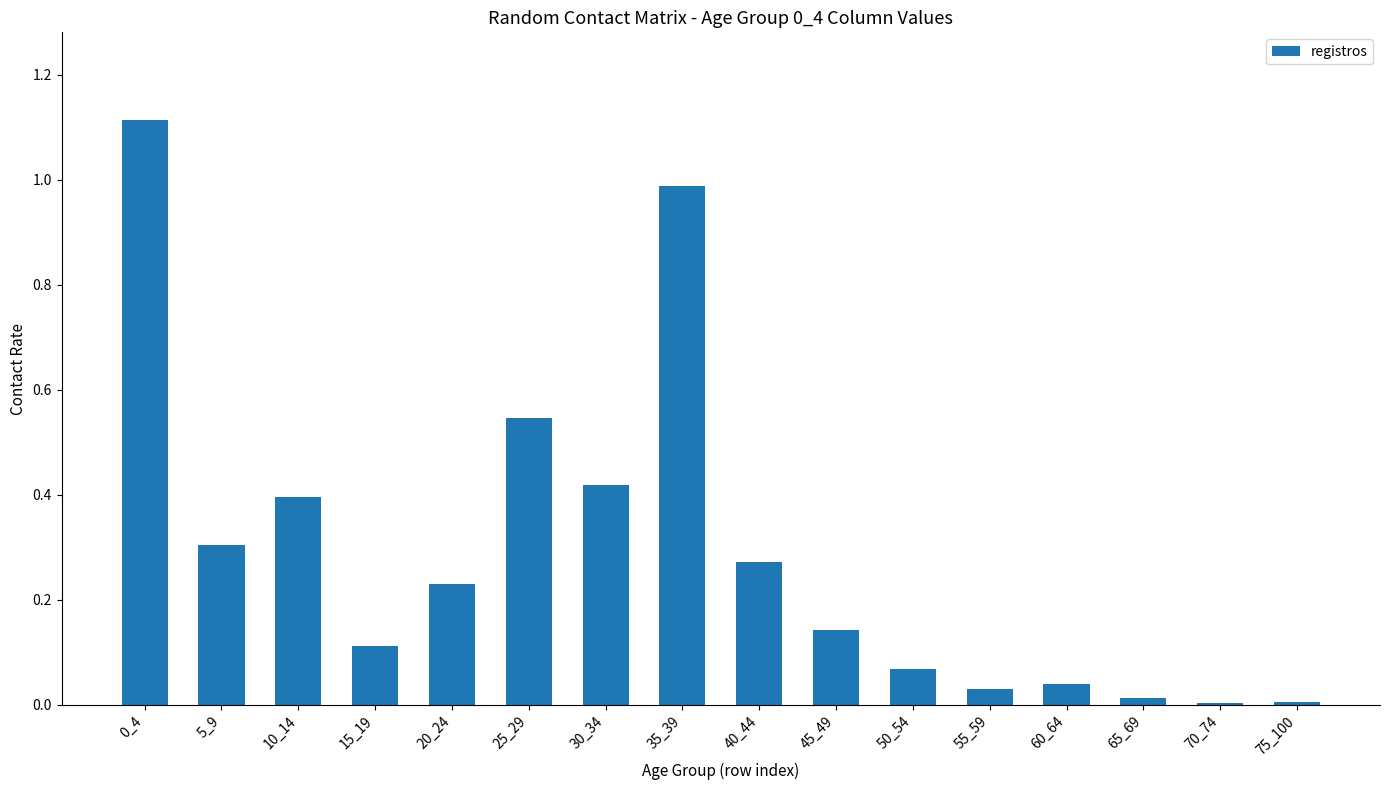

True or false: the data shows 0.0 at 70_74.

True